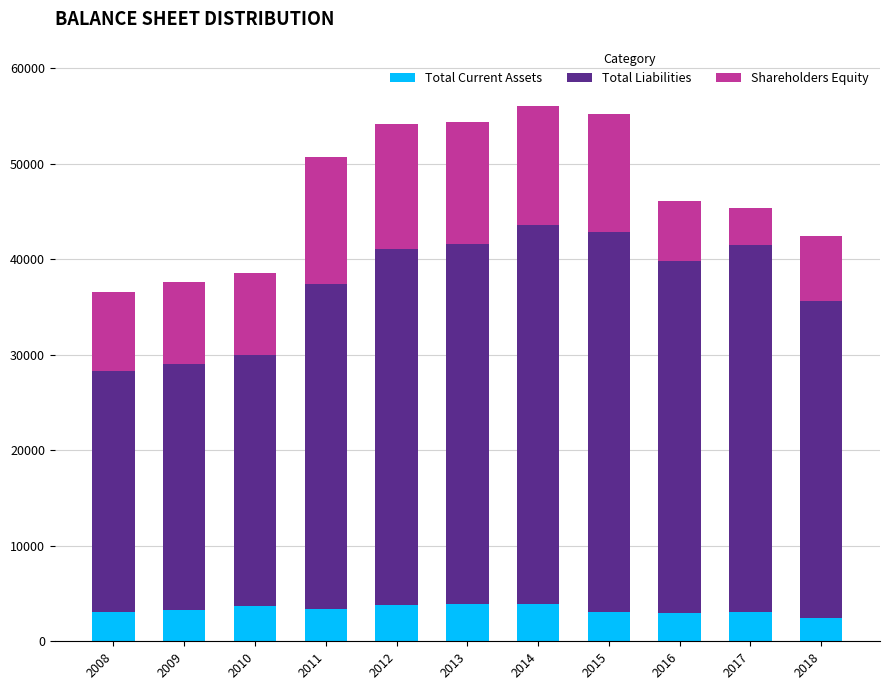

What is the minimum value for Total Current Assets?

2392